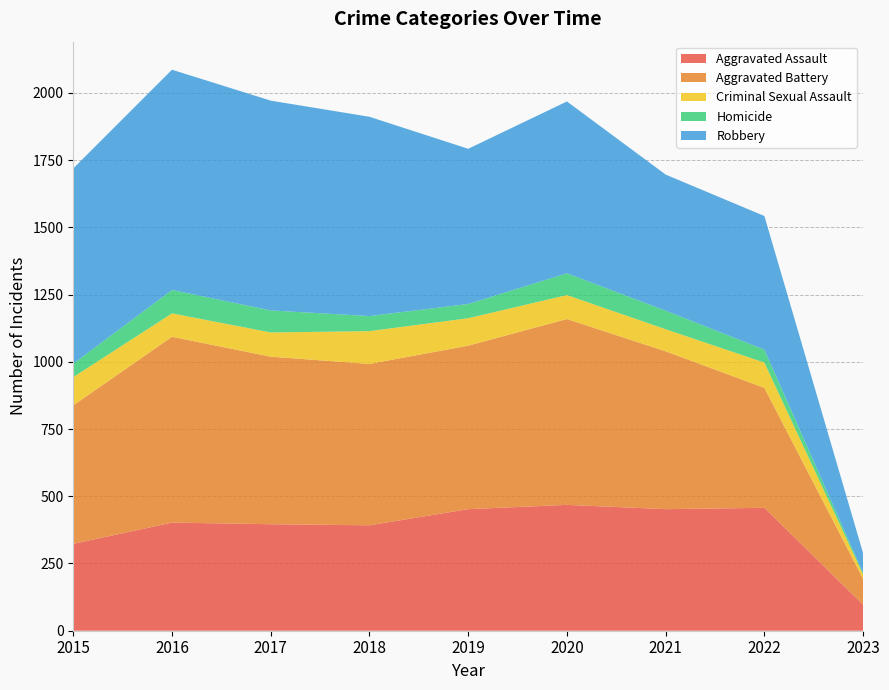

Reading left to right, list all the values displayed in this chart.

Aggravated Assault: 2015=323	2016=402	2017=396	2018=392	2019=452	2020=468	2021=452	2022=457	2023=97
Aggravated Battery: 2015=515	2016=691	2017=623	2018=600	2019=608	2020=691	2021=587	2022=446	2023=96
Criminal Sexual Assault: 2015=105	2016=87	2017=90	2018=122	2019=102	2020=89	2021=82	2022=94	2023=16
Homicide: 2015=50	2016=87	2017=82	2018=56	2019=53	2020=81	2021=69	2022=48	2023=5
Robbery: 2015=726	2016=819	2017=780	2018=741	2019=577	2020=639	2021=506	2022=497	2023=74